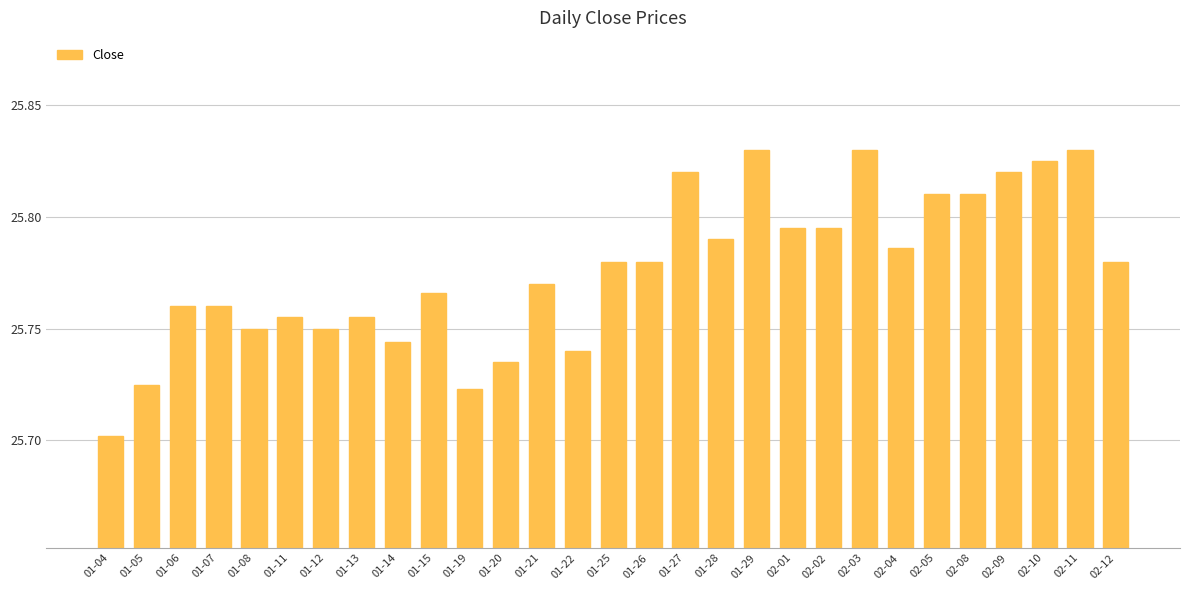

Are the bars horizontal?

No